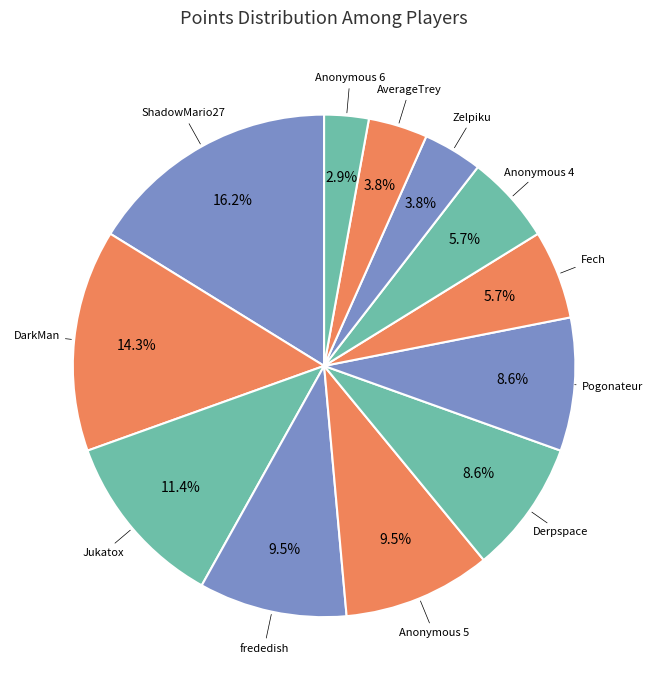

Is there a majority slice in this chart?

No